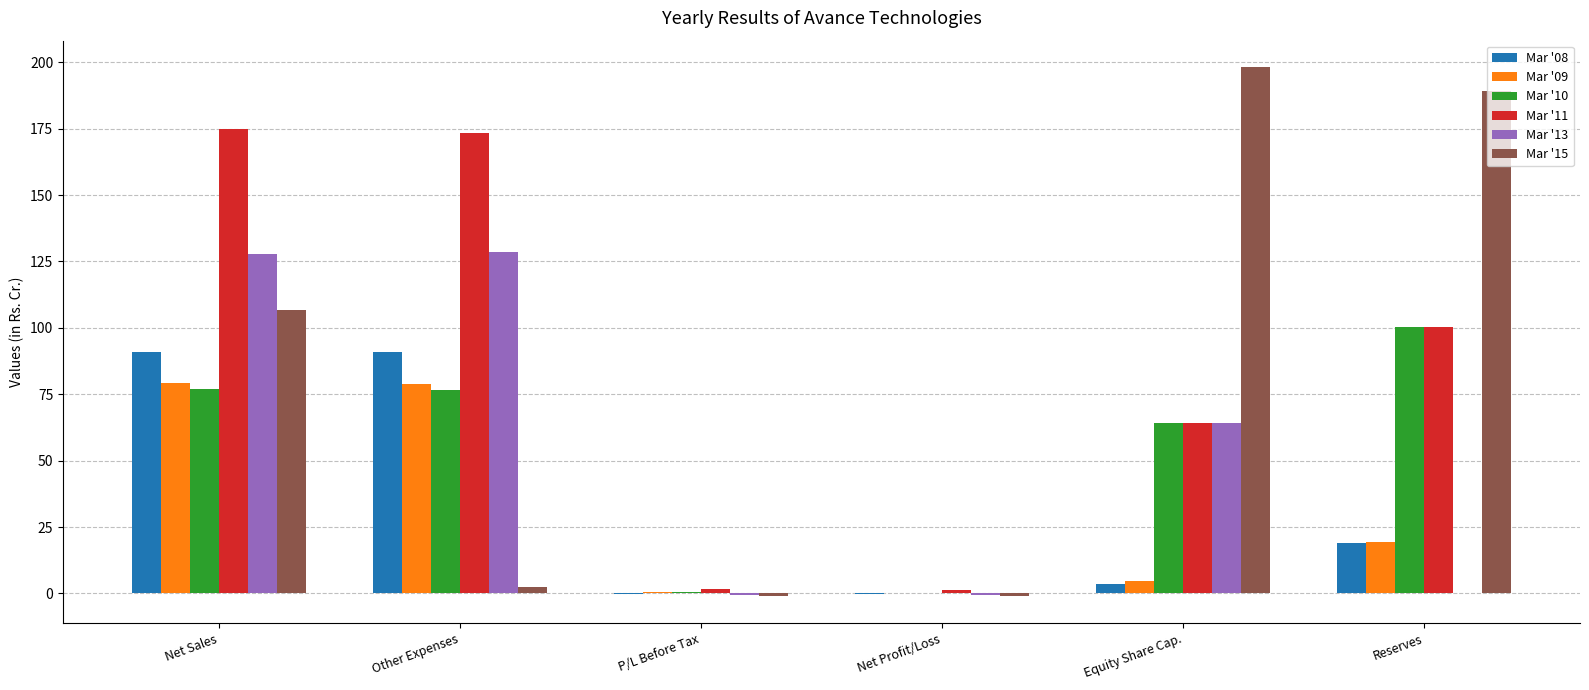

Is the value of Mar '11 at Reserves greater than the value of Mar '15 at Reserves?

No